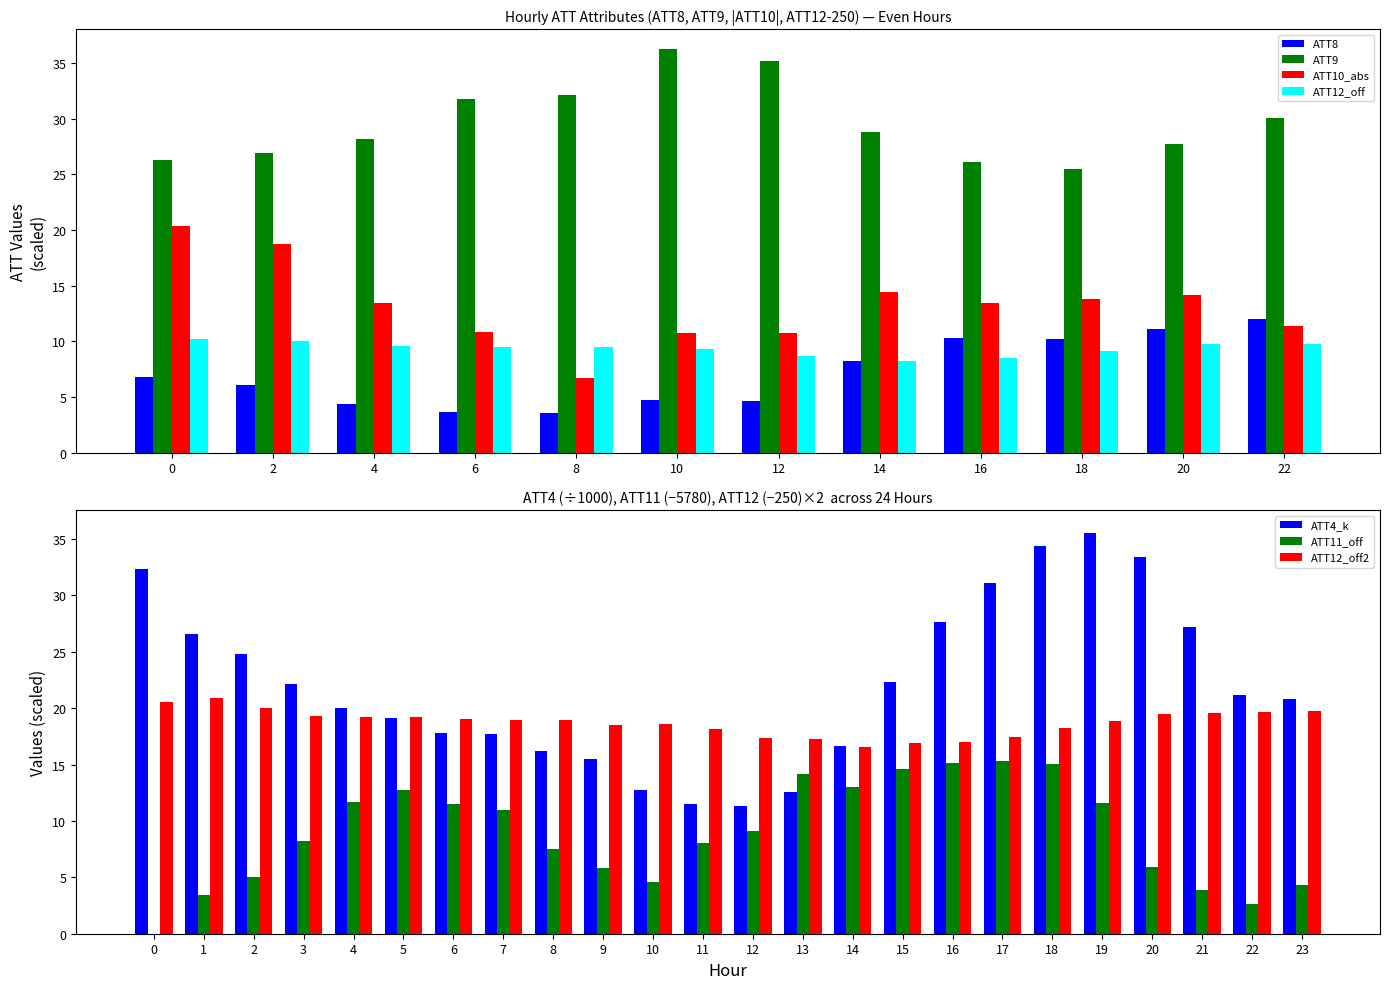

True or false: ATT10_abs has a value of 5.7 at 0.

False